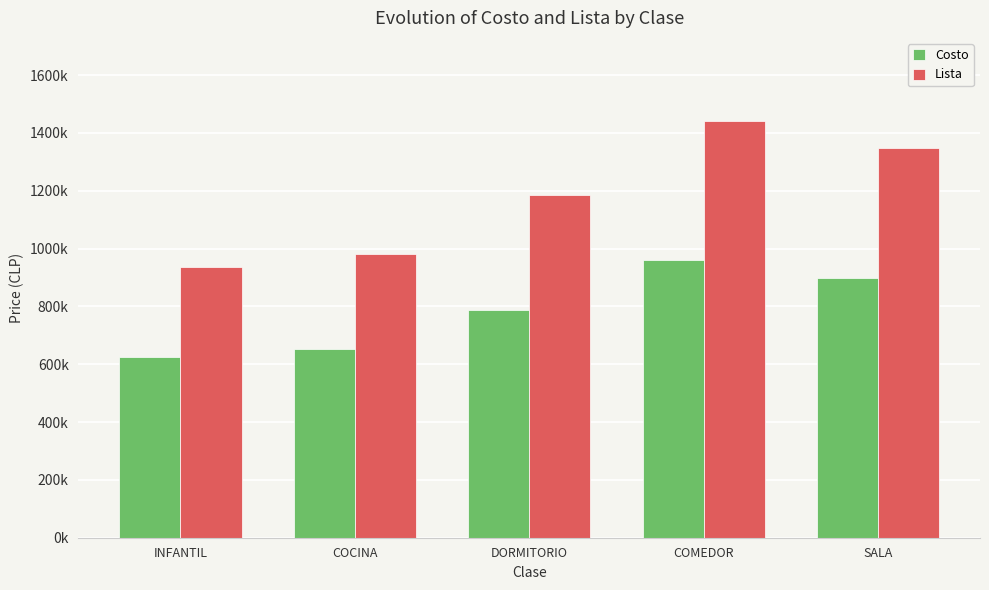

The Costo series shows 902467.0 at INFANTIL. True or false?

False